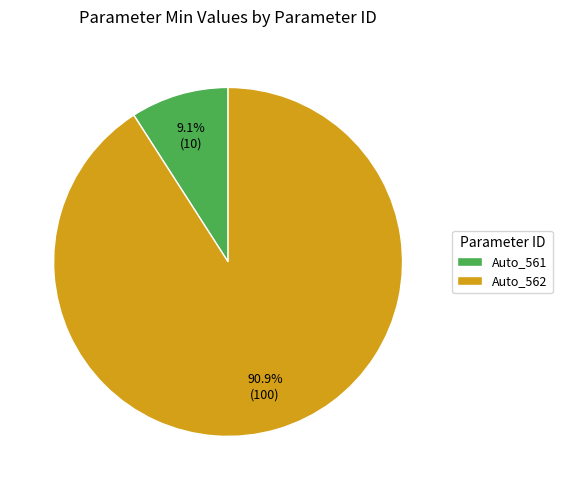

To the nearest percent, what is the difference between the Auto_561 and Auto_562 slice percentages?

82%